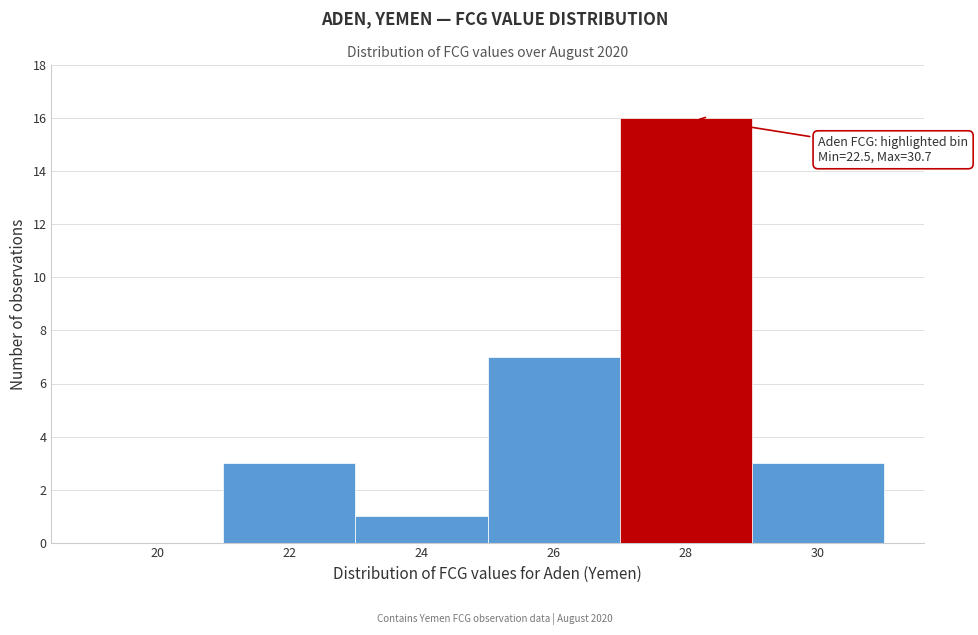

Reading left to right, extract all data points from this chart.

20=0	22=3	24=1	26=7	28=16	30=3